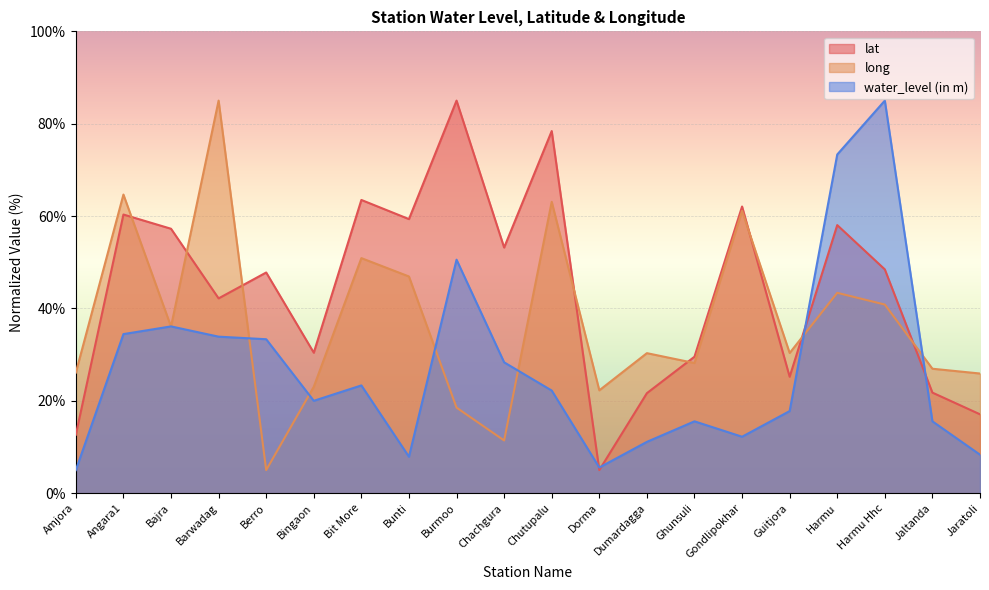

What is the total value across all series at Bunti?

114.2